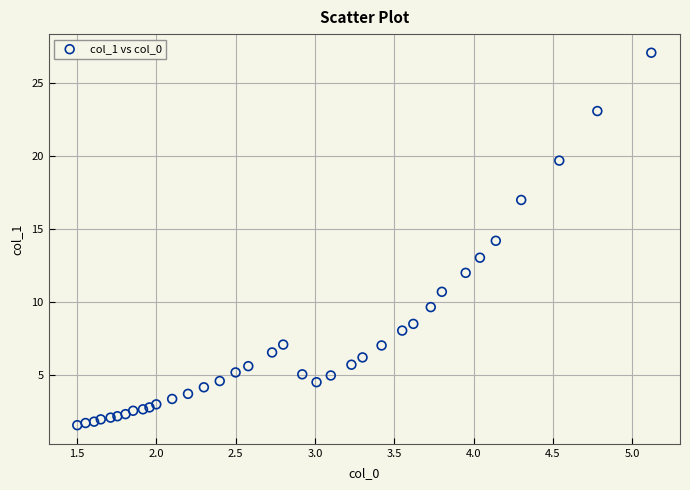

What is the range of X values (max minus min)?

3.6